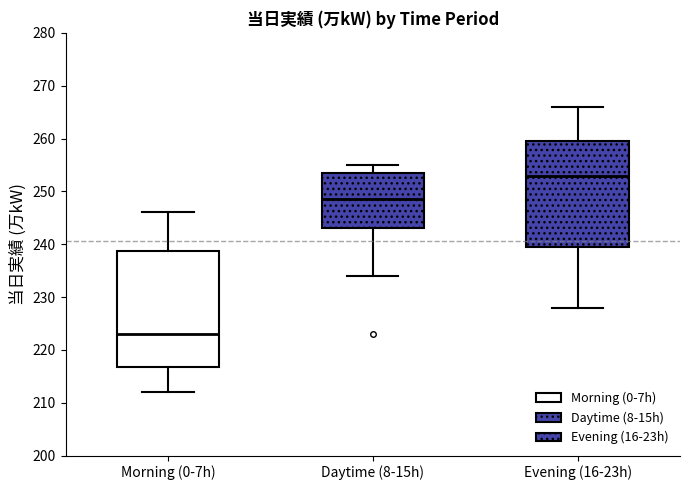

Reading left to right, read every box against the y-axis: the position of its median line, the range the box covers, and the ends of its whiskers. The values are not printed on the chart, so give them approximately, as read against the axis.

Morning (0-7h): median 223, box 217 to 239, whiskers 212 to 246
Daytime (8-15h): median 249, box 243 to 254, whiskers 234 to 255
Evening (16-23h): median 253, box 240 to 260, whiskers 228 to 266